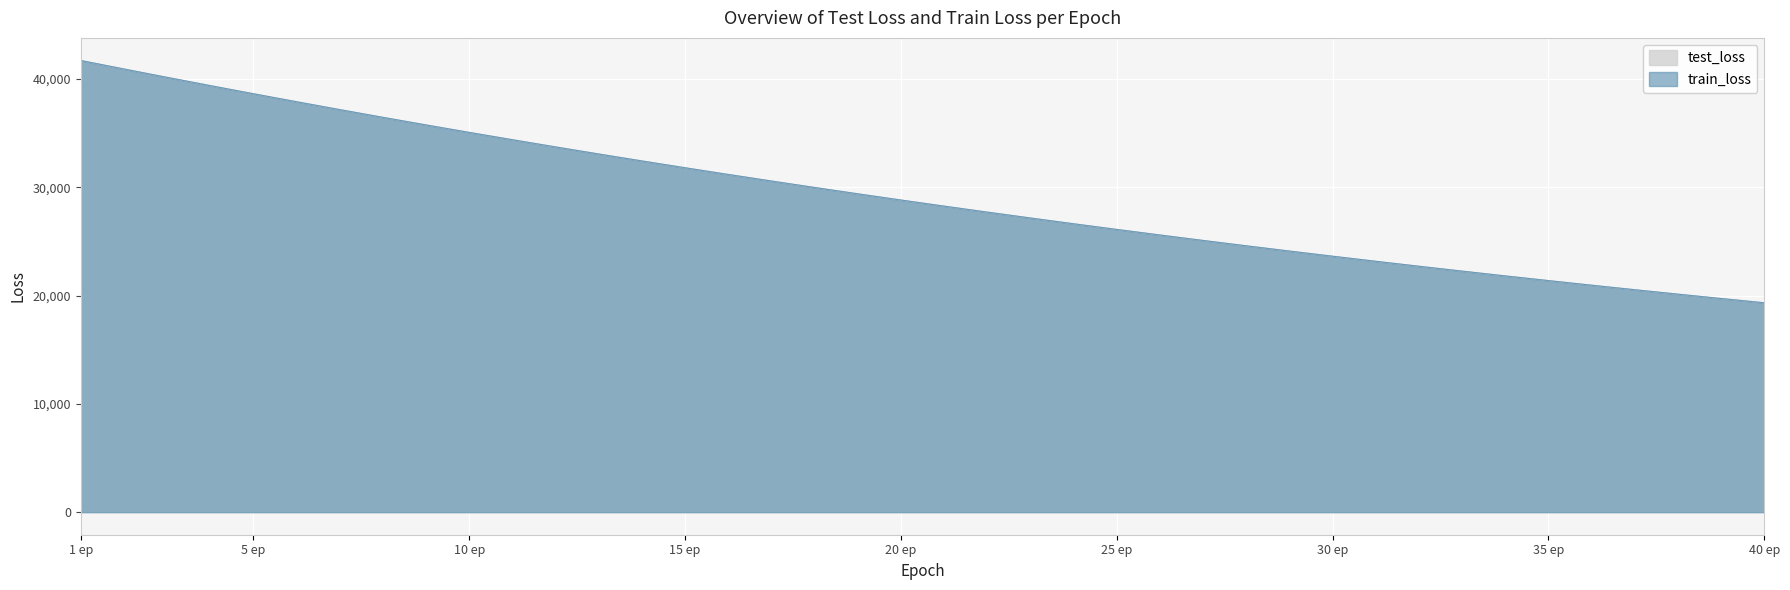

At which label does train_loss first exceed 28823?

1 ep